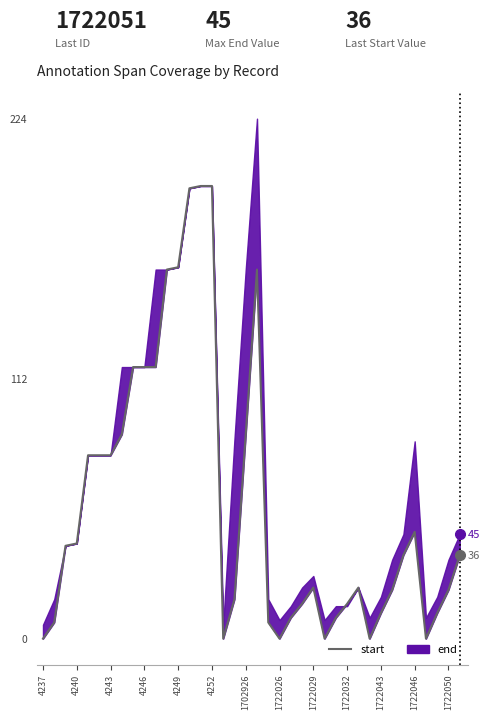

Which has a higher value, 31 or 37?

37